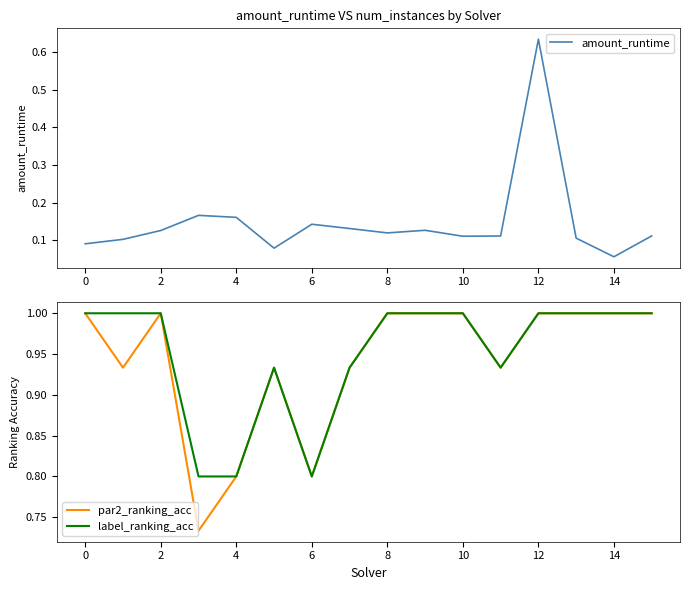

What are all the series names shown in the legend?

amount_runtime, par2_ranking_acc, label_ranking_acc